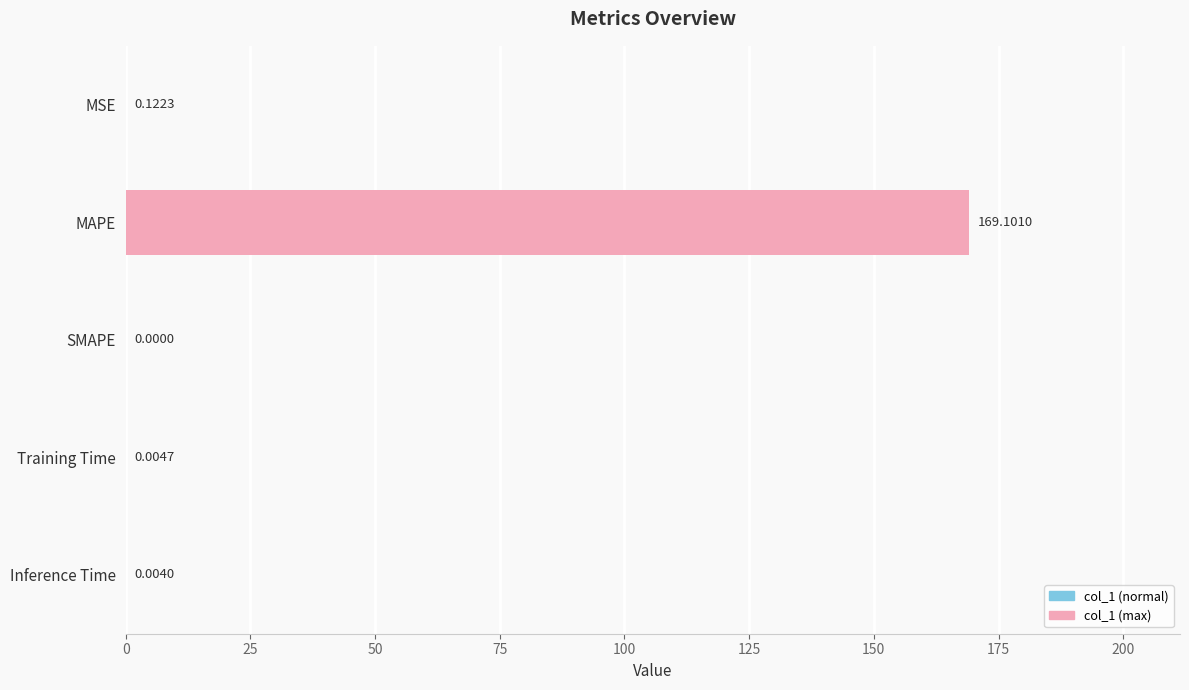

Count the number of values greater than 0.

4